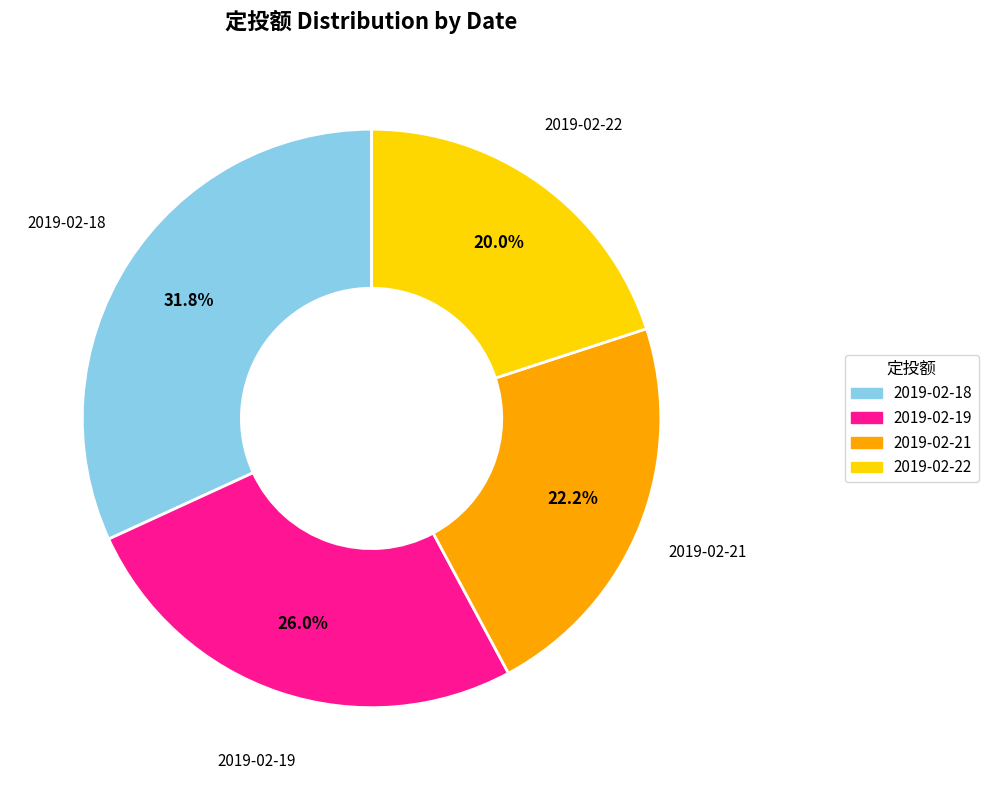

Is there a majority slice in this chart?

No